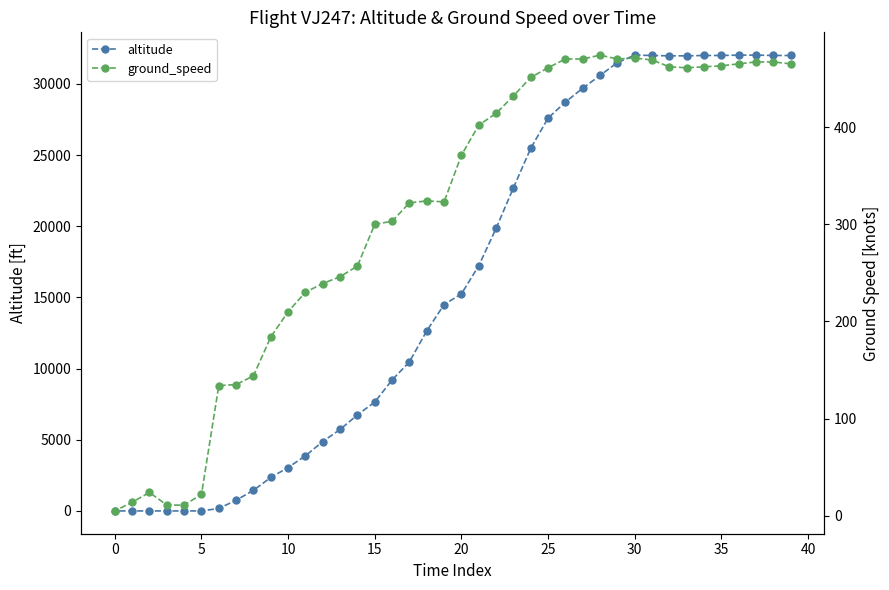

How many series are shown in this chart?

2